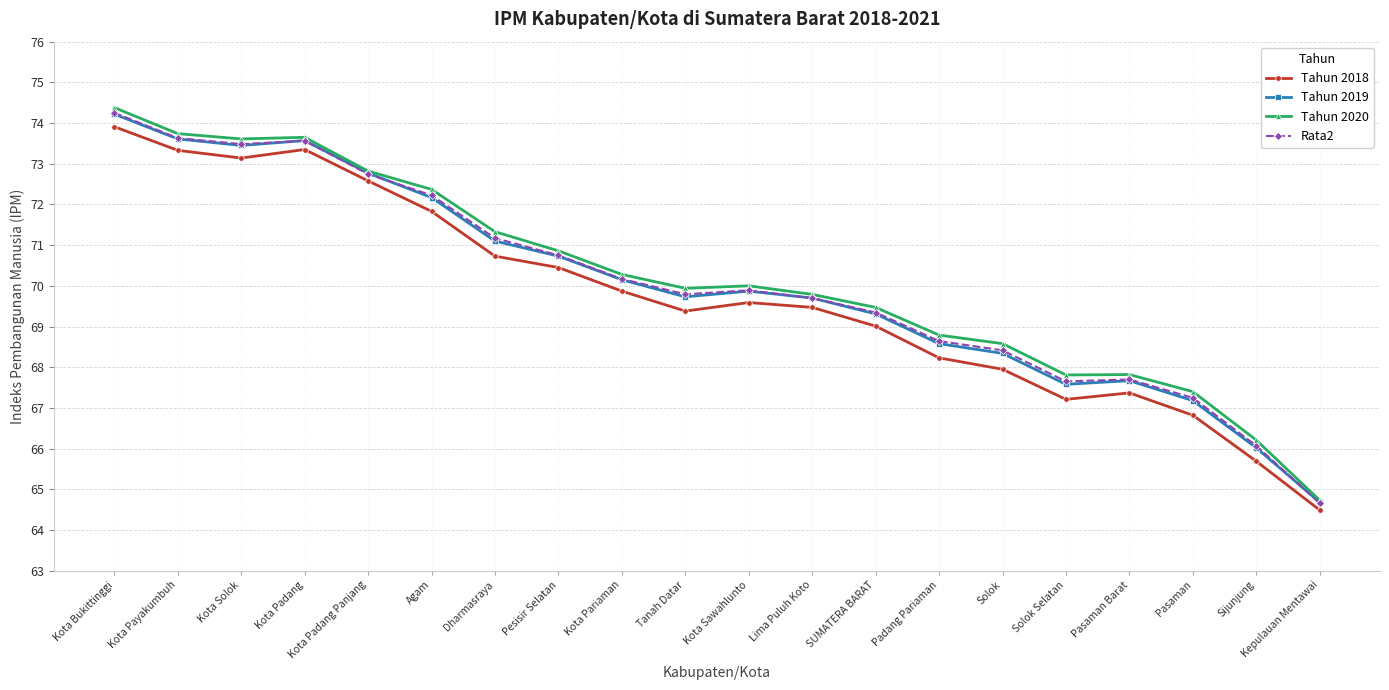

What is the label of the 20th point from the right?

Kota Bukittinggi